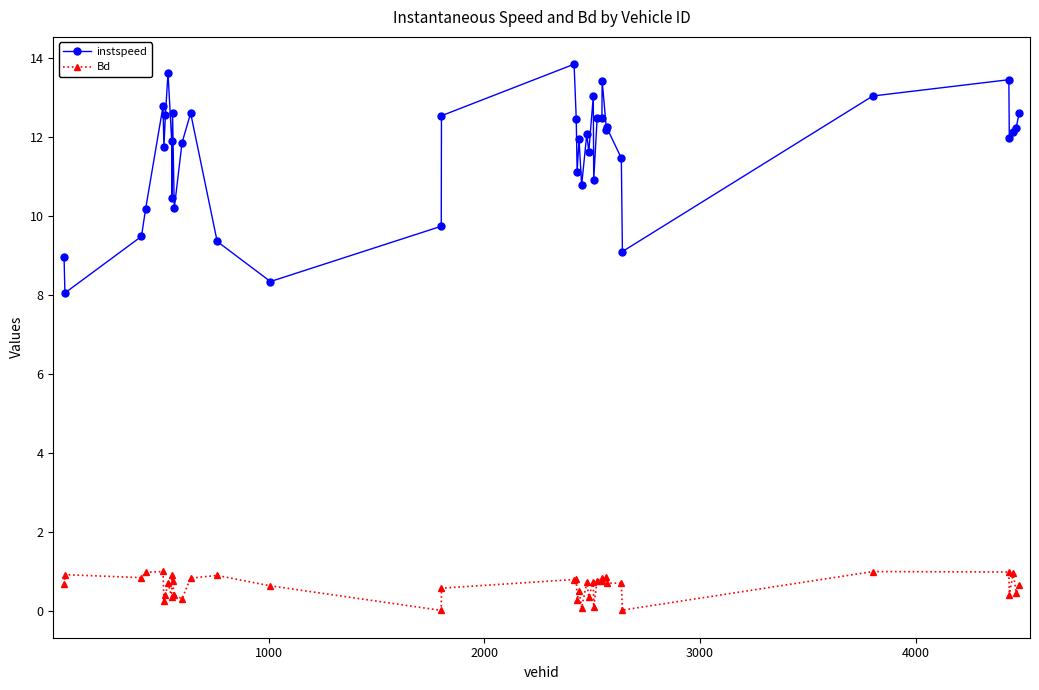

What is the sum of all instspeed values?

463.7